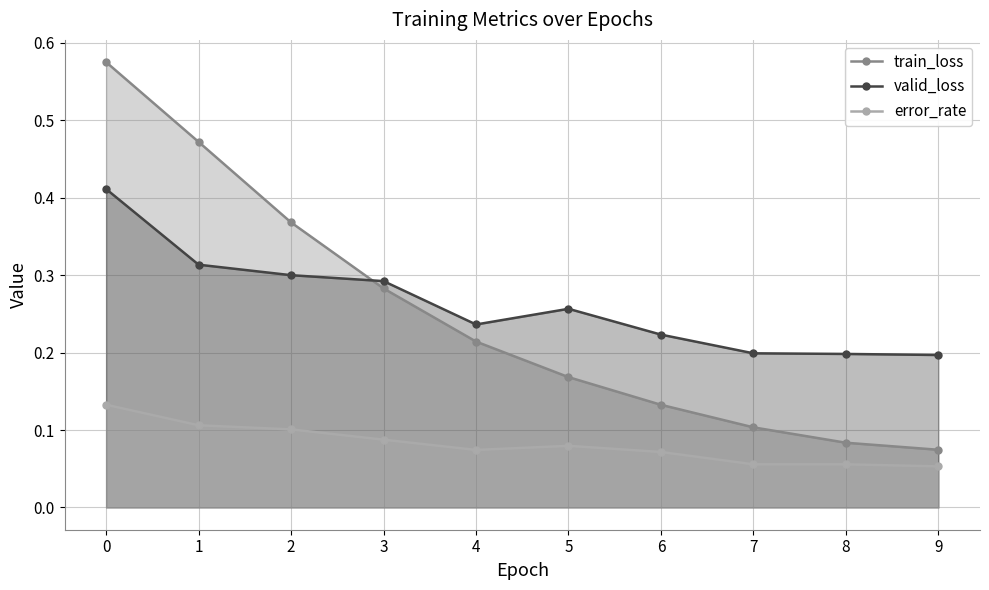

True or false: error_rate has a value of 0.1 at 1.

False